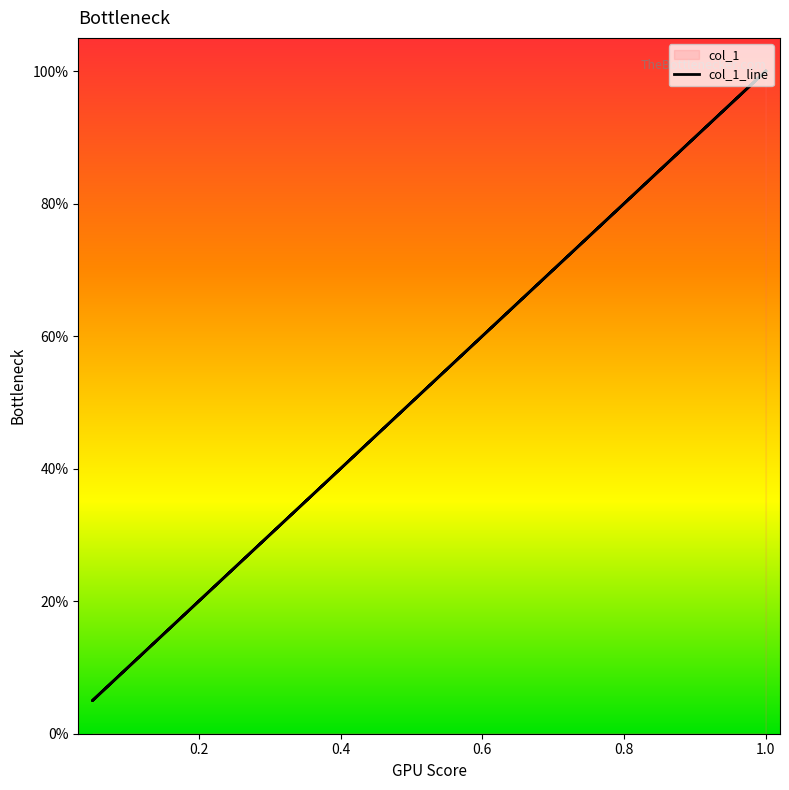

What is the sum of all values?

2.0